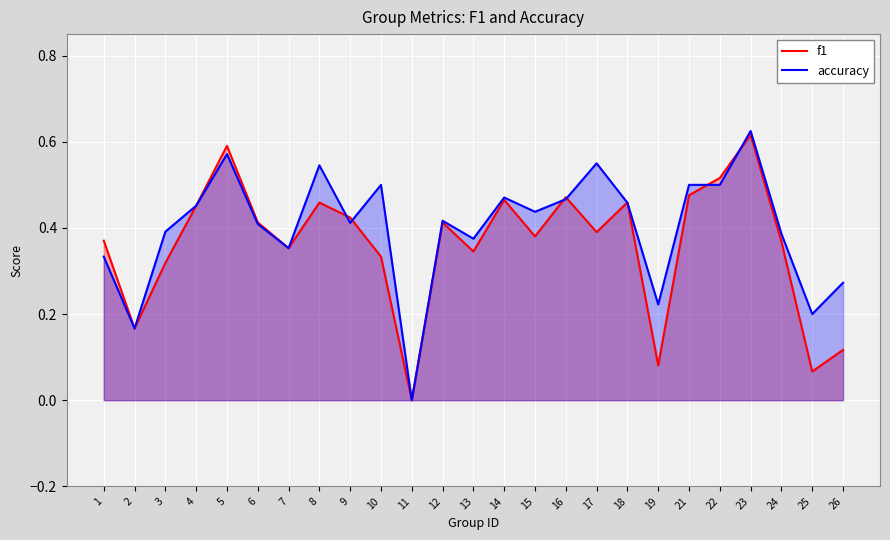

Is the value of accuracy at 13 greater than the value of f1 at 5?

No